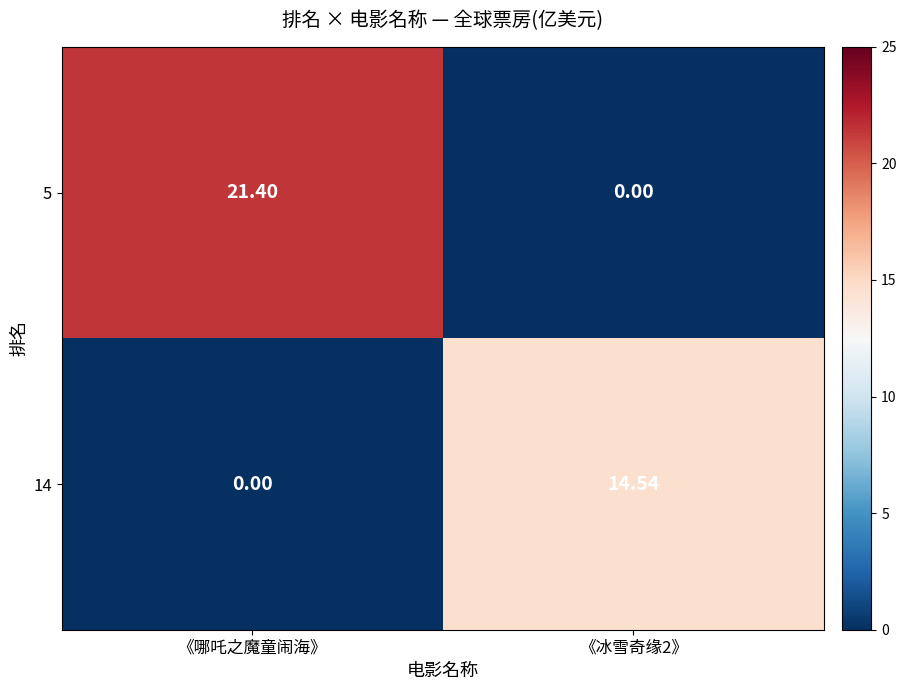

At how many categories does at least one series exceed 21?

1